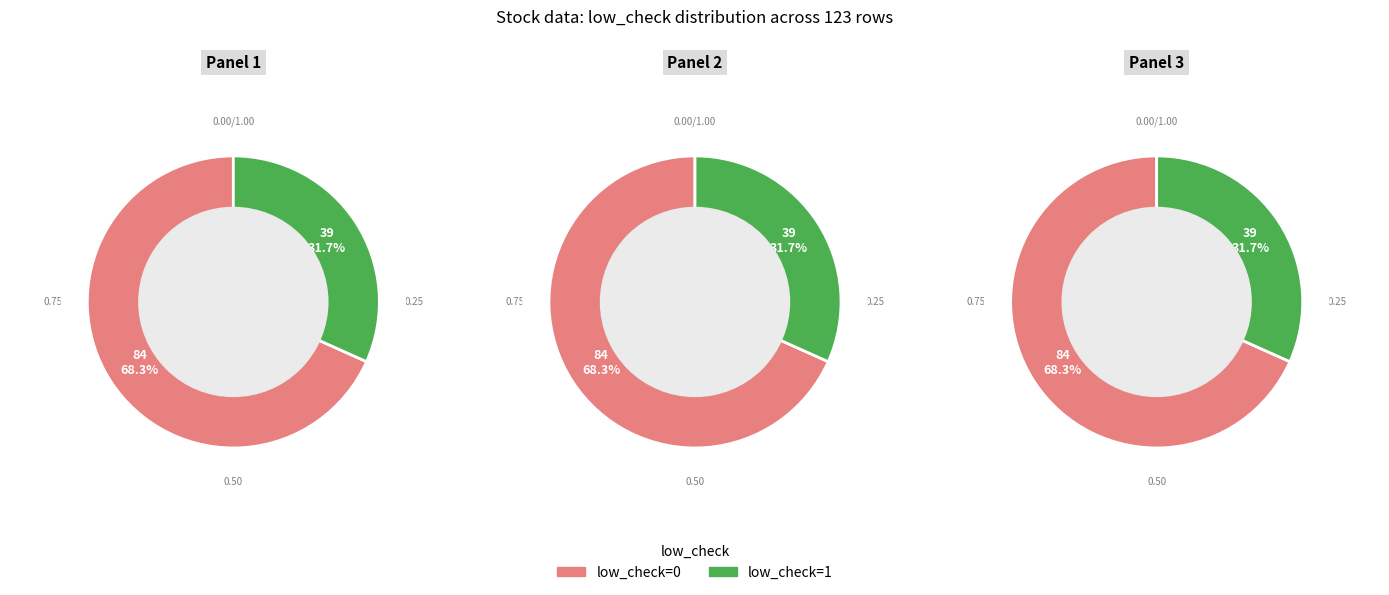

Is there any slice that represents more than half of the pie?

Yes